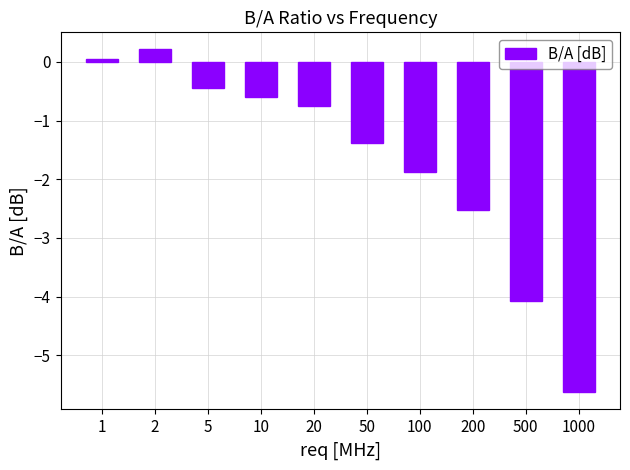

List the labels in order of value, largest first.

2, 1, 5, 10, 20, 50, 100, 200, 500, 1000